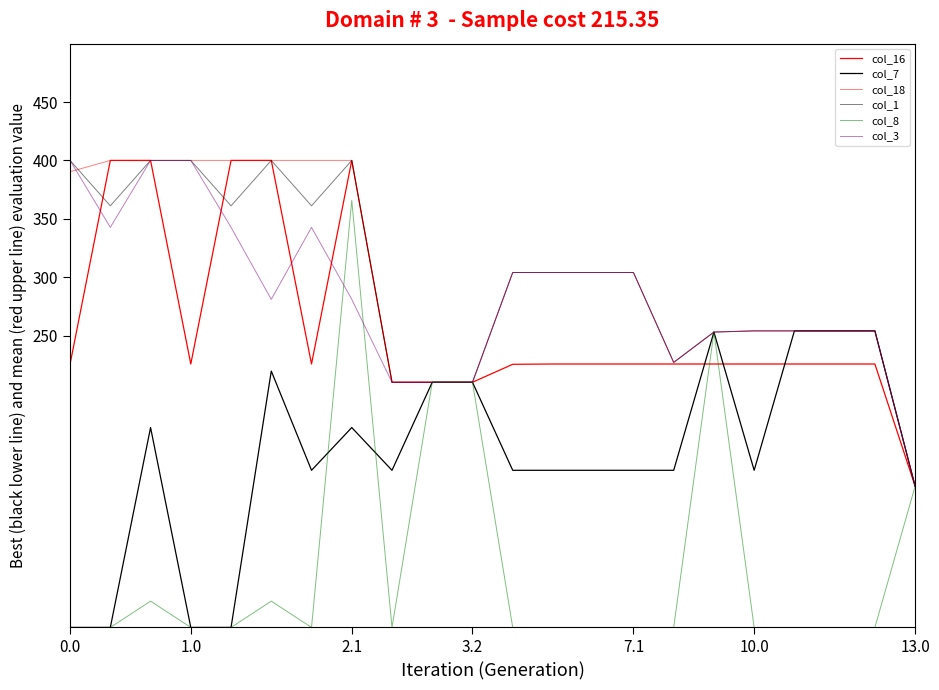

What is the difference between the maximum and minimum values in the col_3 series?

279.0